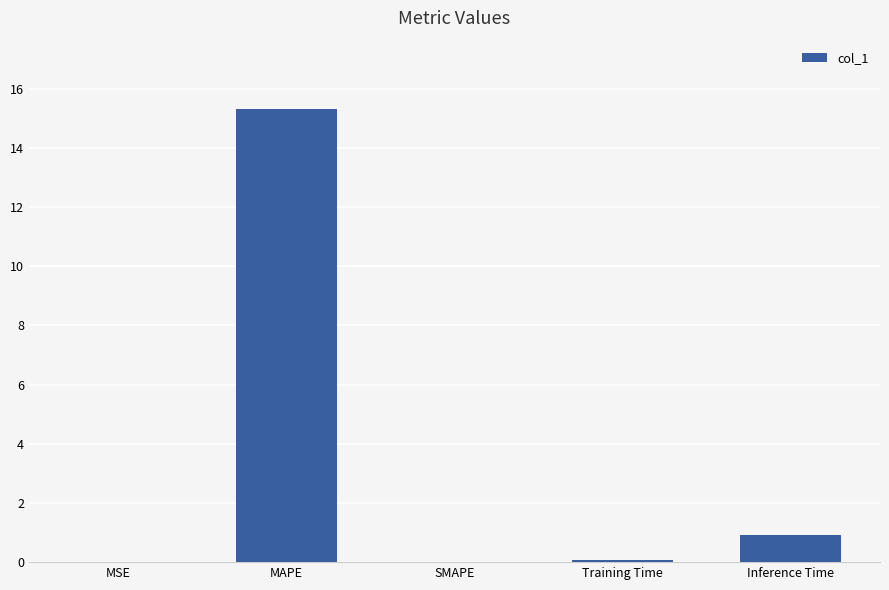

What is the change in value from SMAPE to Inference Time?

+0.9